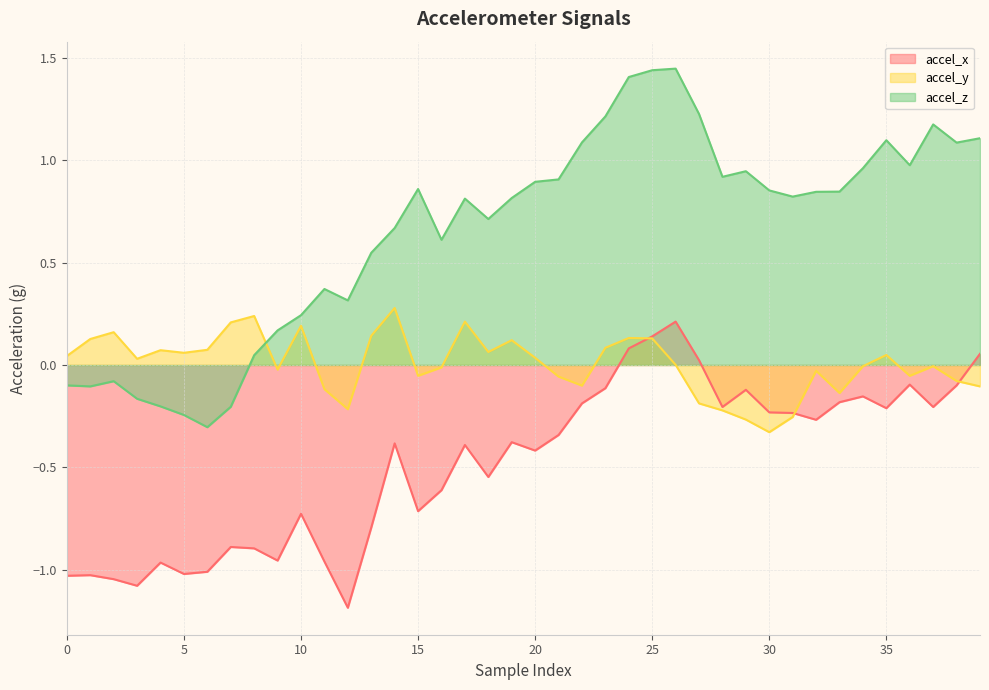

Rank the categories by accel_y value from highest to lowest.

14, 8, 17, 7, 10, 2, 13, 24, 25, 1, 19, 23, 6, 4, 18, 5, 35, 0, 20, 3, 26, 34, 37, 16, 9, 32, 15, 36, 21, 38, 22, 39, 11, 33, 27, 12, 28, 31, 29, 30